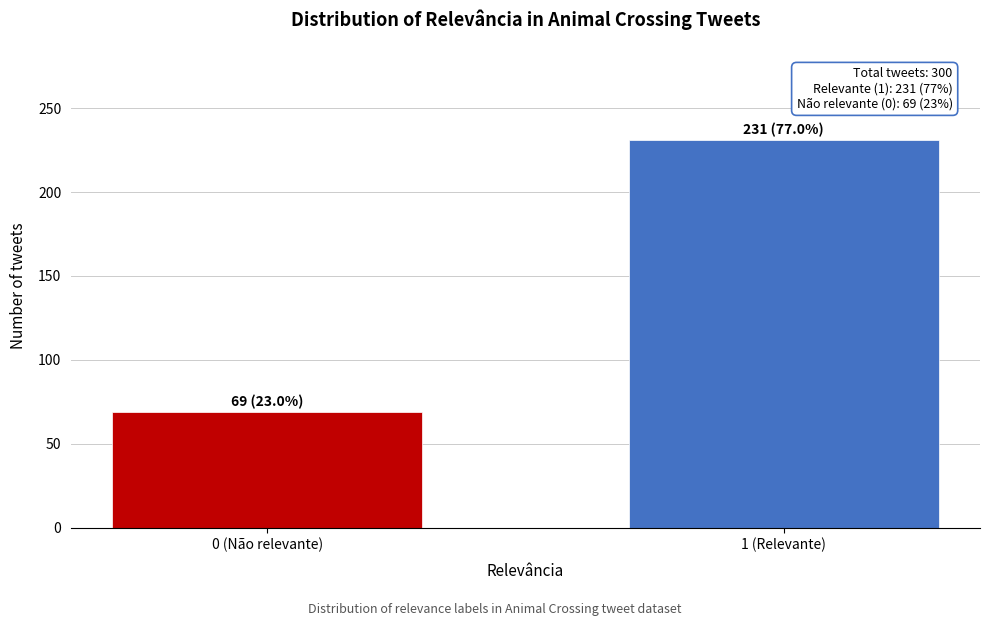

Reading right to left, transcribe all the data shown in this chart.

1 (Relevante)=231	0 (Não relevante)=69